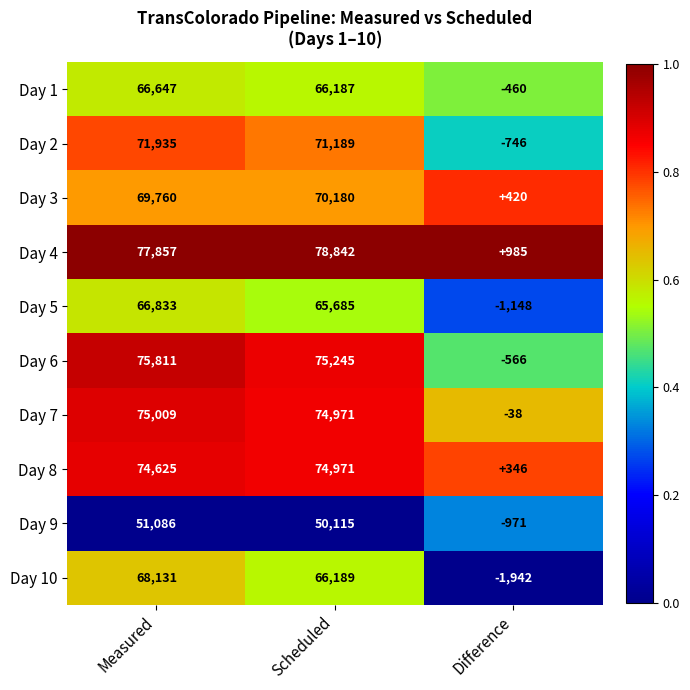

Is it true that Day 2 equals 39226 at Scheduled?

False